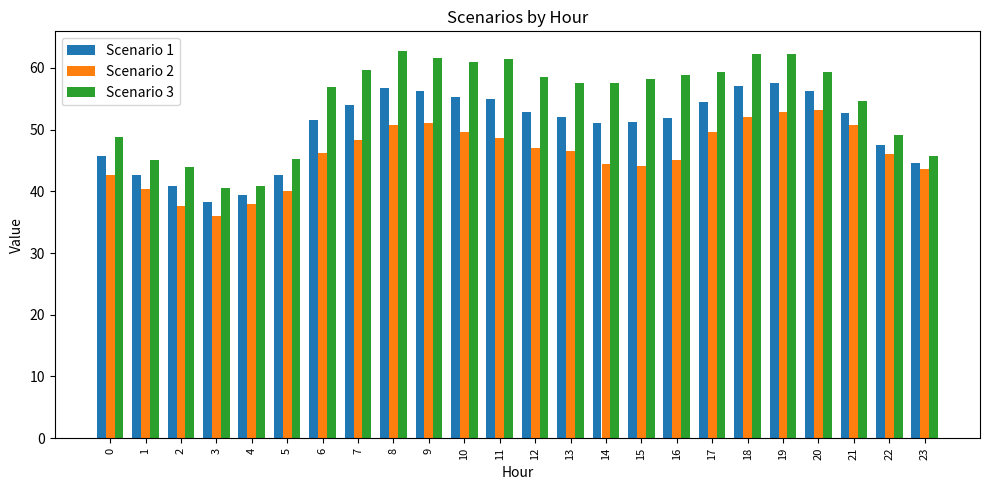

What are all the series names shown in the legend?

Scenario 1, Scenario 2, Scenario 3